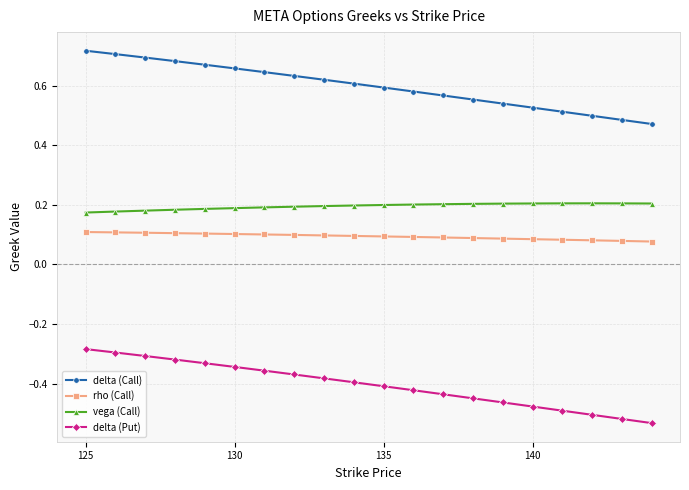

What are all the series names shown in the legend?

delta (Call), rho (Call), vega (Call), delta (Put)